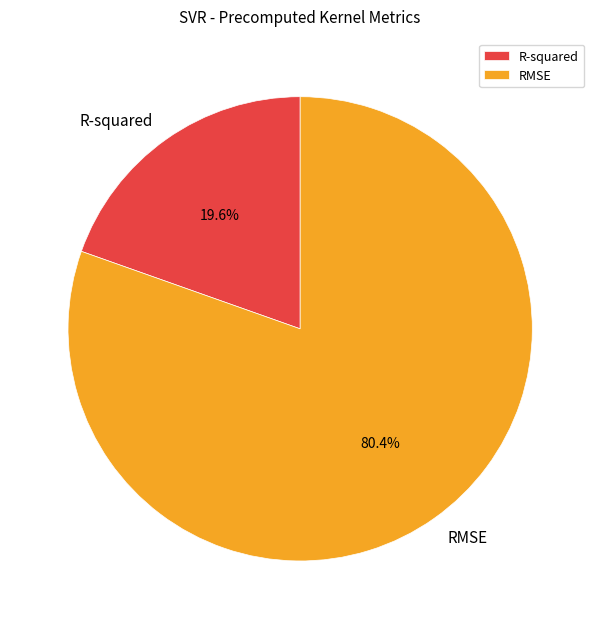

Combined, what portion of the pie is RMSE and R-squared?

100.0%